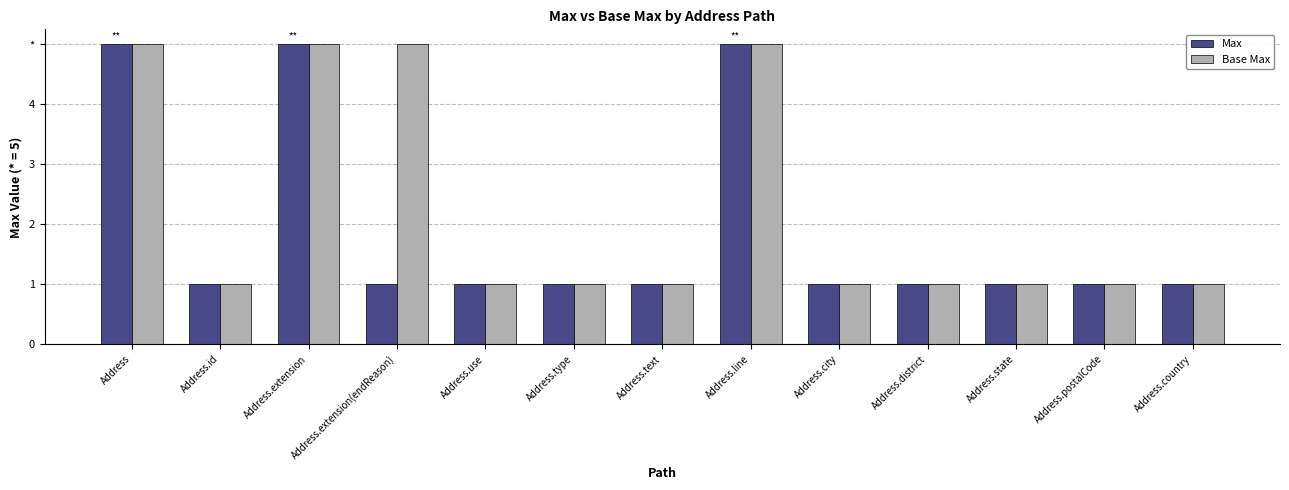

List the labels in order of Max value, smallest first.

Address.id, Address.extension(endReason), Address.use, Address.type, Address.text, Address.city, Address.district, Address.state, Address.postalCode, Address.country, Address, Address.extension, Address.line